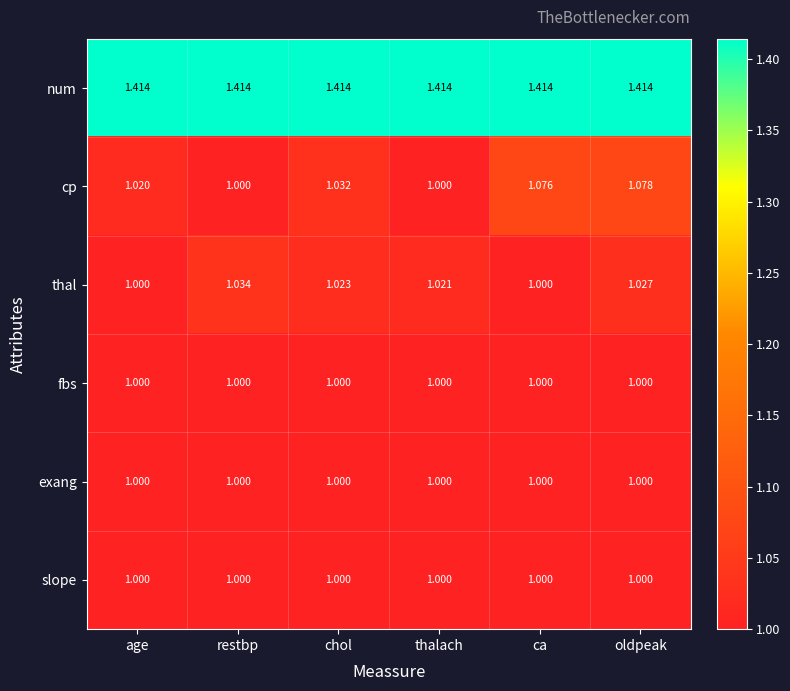

What is the total value across all series at ca?

6.5